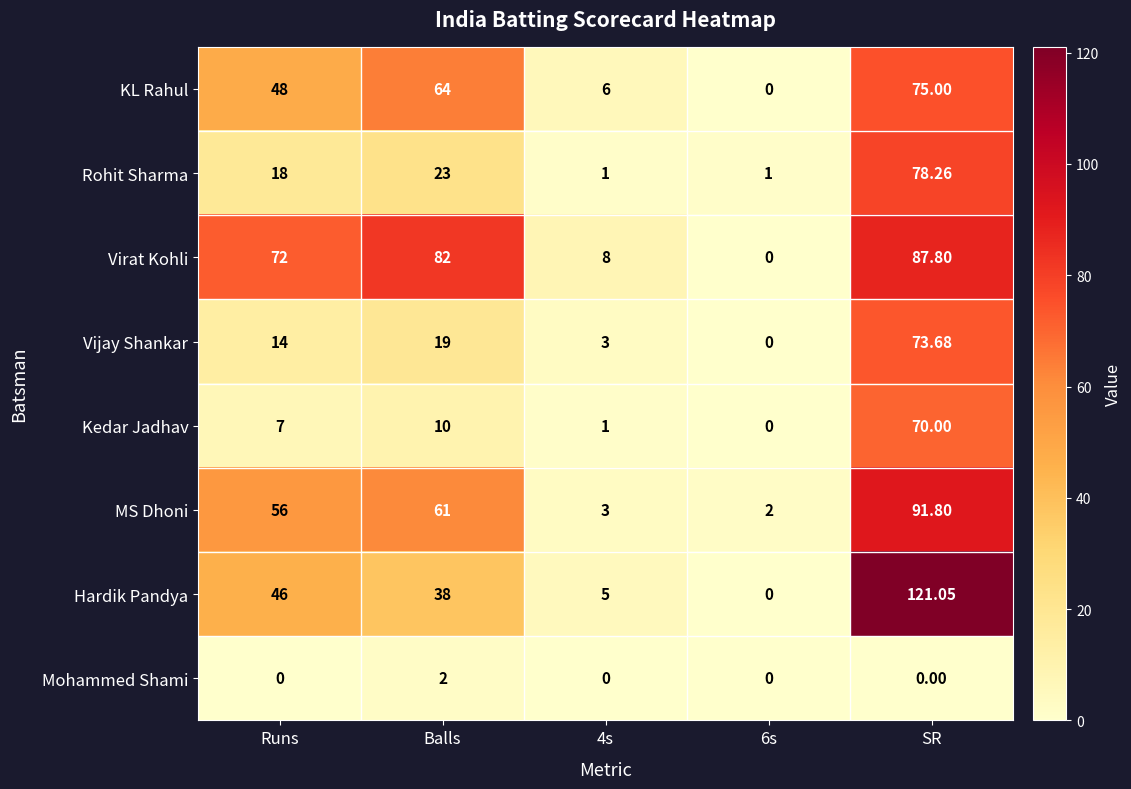

List the series in order of their peak value, highest first.

Hardik Pandya, MS Dhoni, Virat Kohli, Rohit Sharma, KL Rahul, Vijay Shankar, Kedar Jadhav, Mohammed Shami